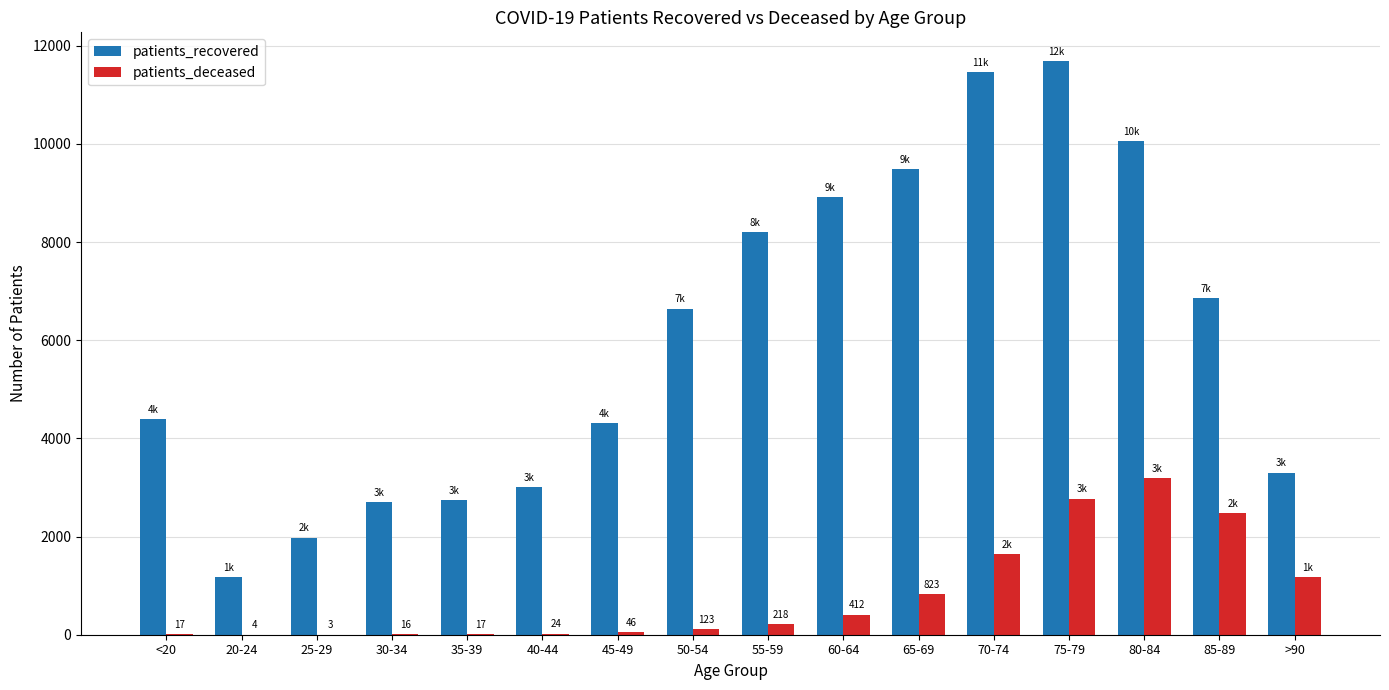

Between 55-59 and >90, which series saw the biggest shift?

patients_recovered